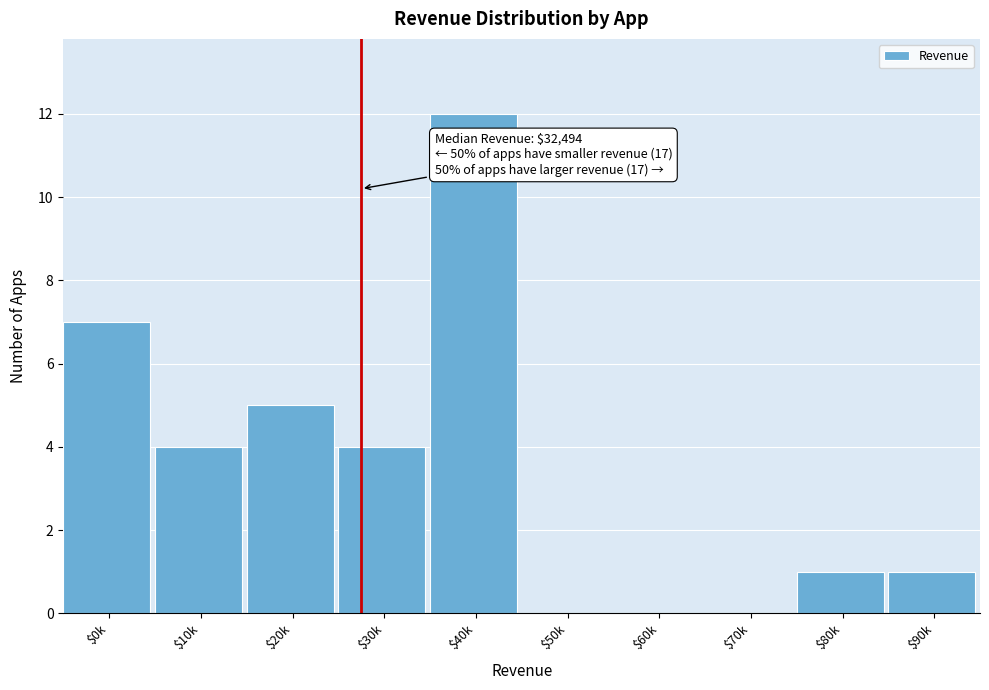

True or false: the data shows 0 at $90k.

False